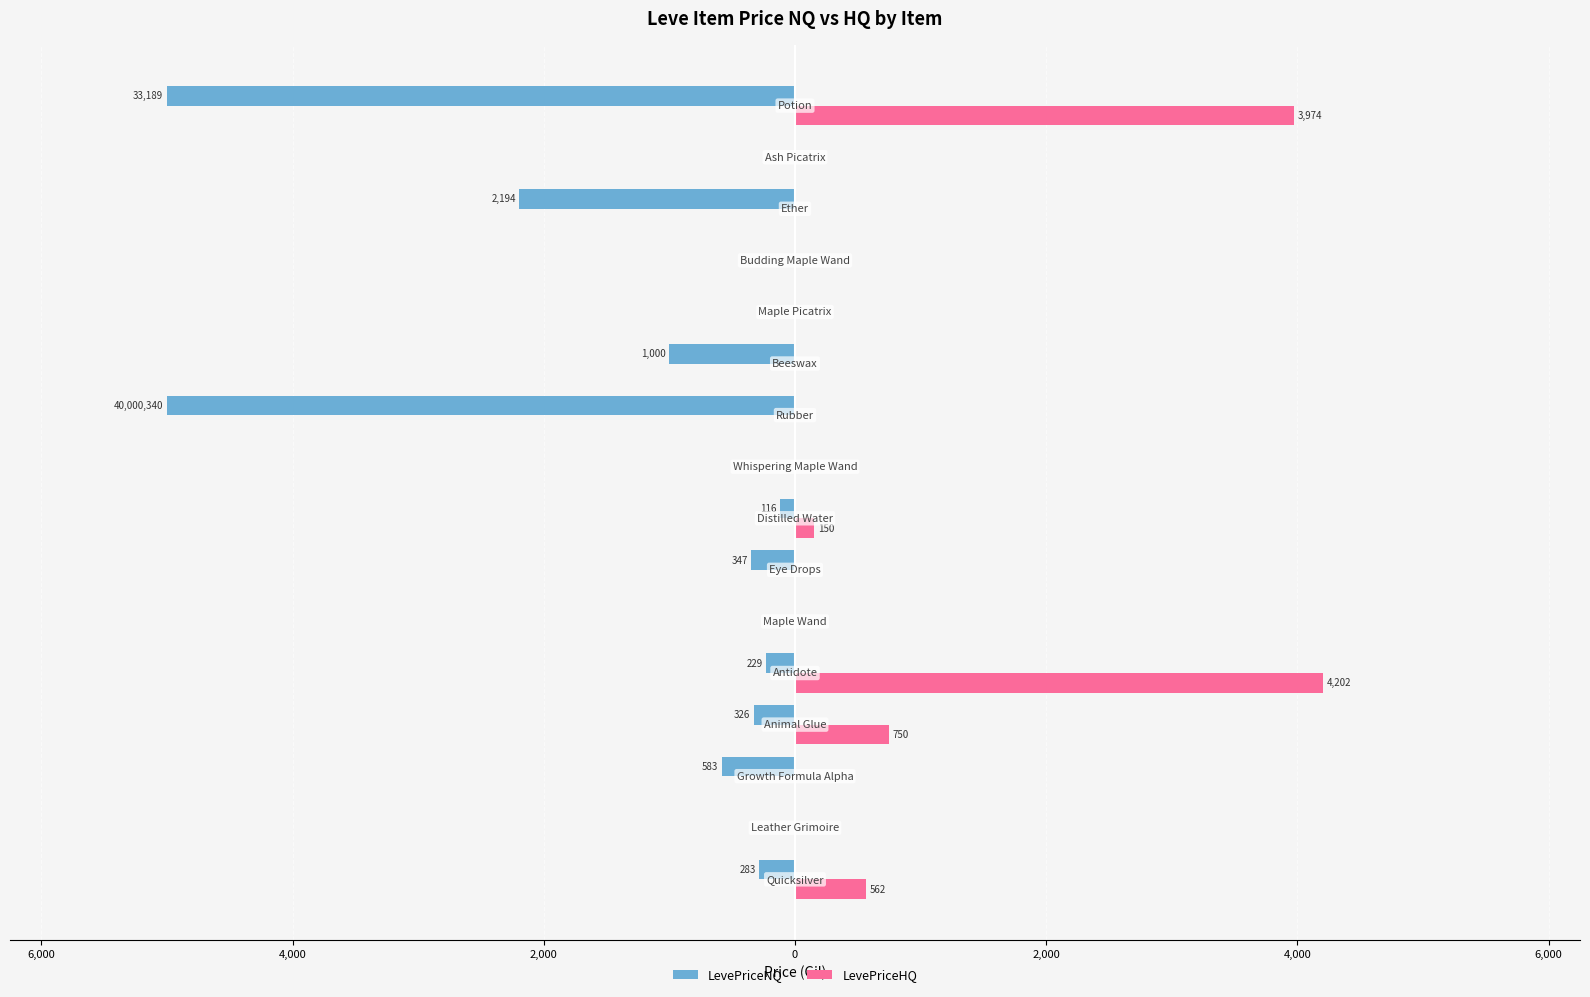

What are all the series names shown in the legend?

LevePriceNQ, LevePriceHQ